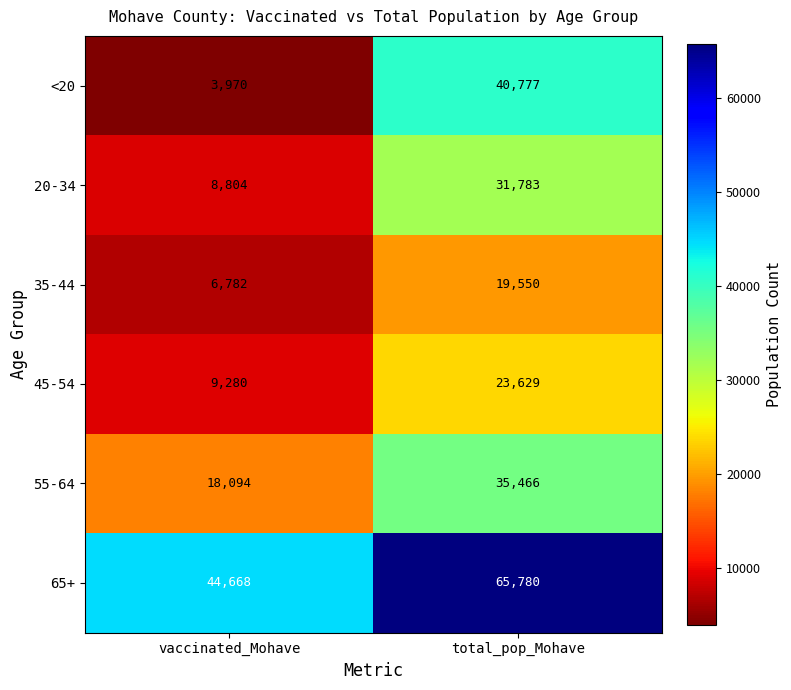

What is the difference between the highest and lowest values at total_pop_Mohave?

46230